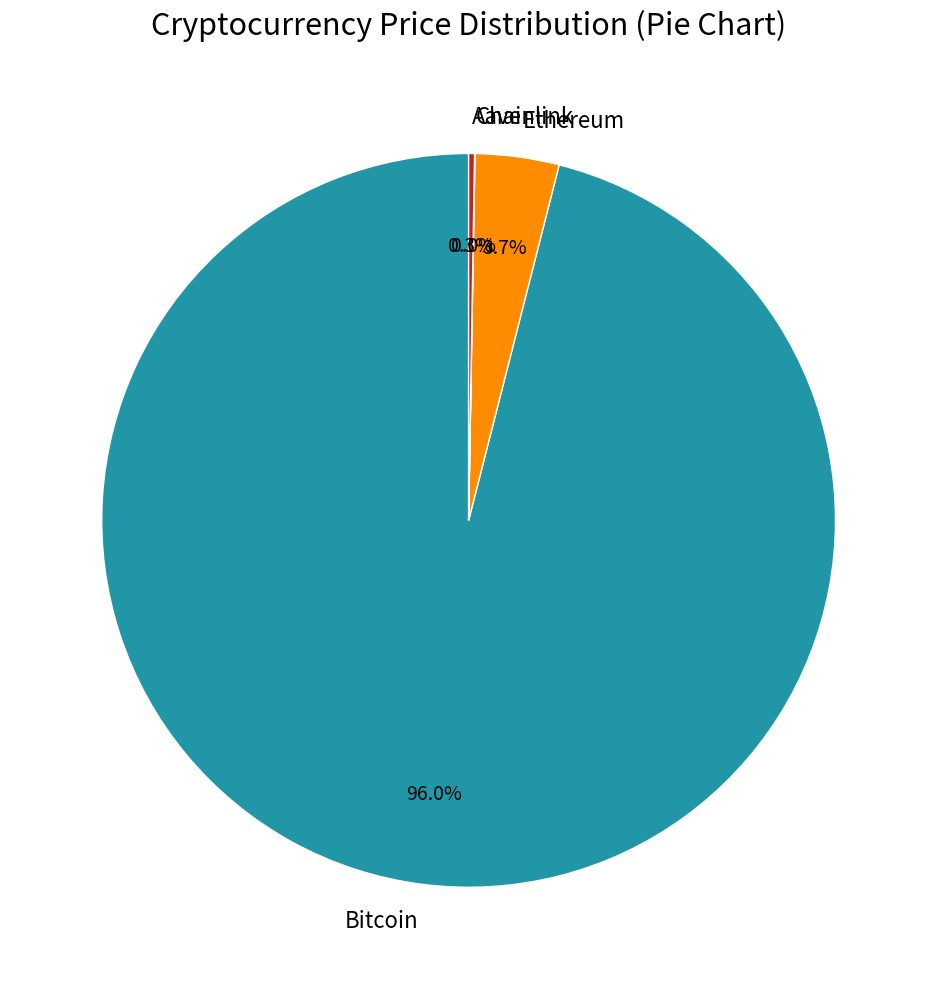

What is the largest slice in the pie chart?

Bitcoin